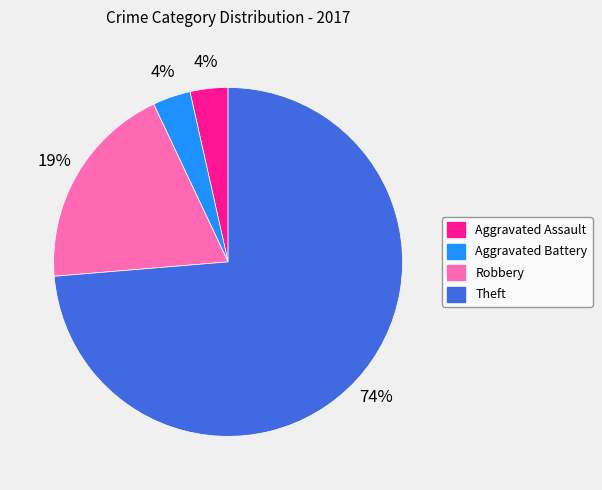

Which category has the biggest portion of the pie?

Theft